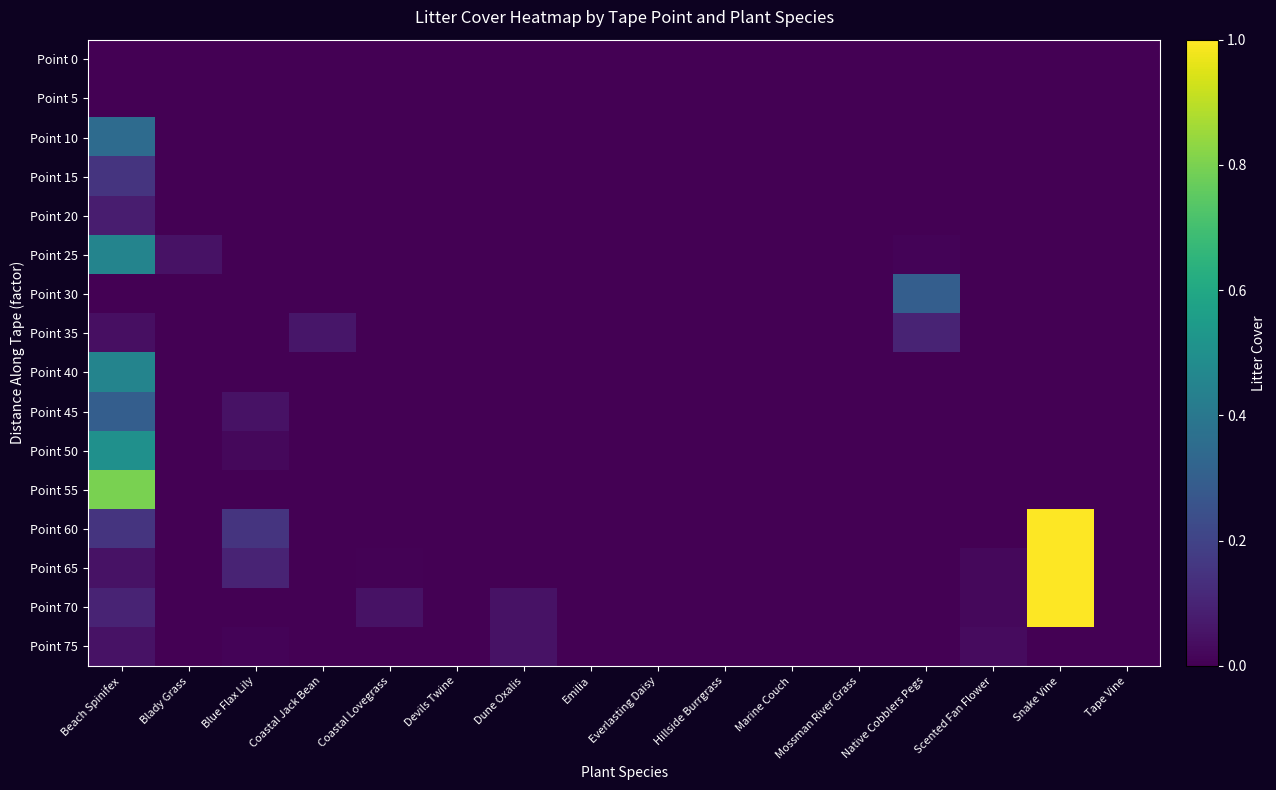

What is the total value across all series at Beach Spinifex?

3.5